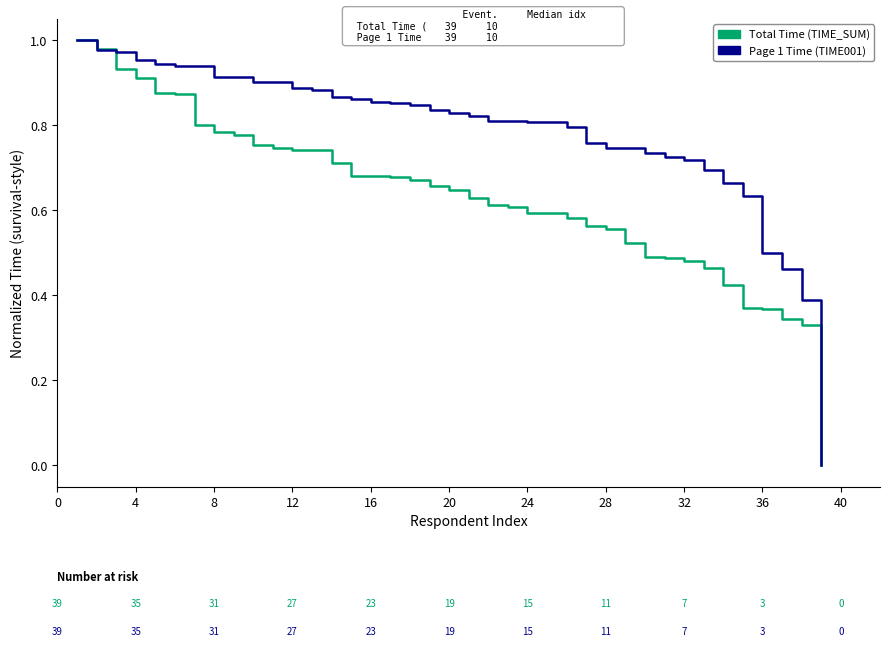

Rank the series by their average value, from highest to lowest.

Page 1 Time (TIME001), Total Time (TIME_SUM)